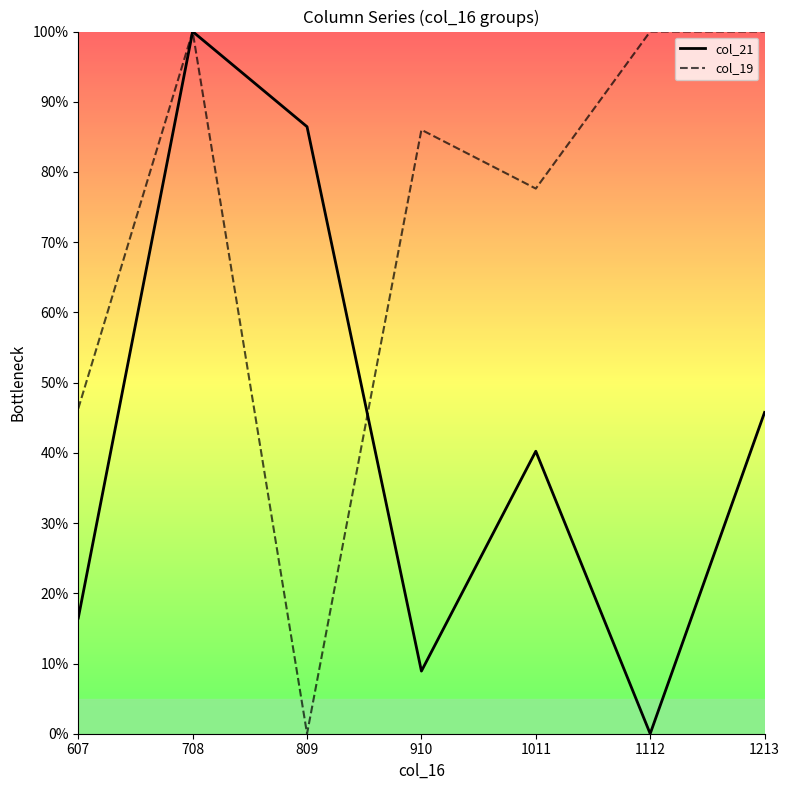

Where is col_21 nearest to the value 50?

1213